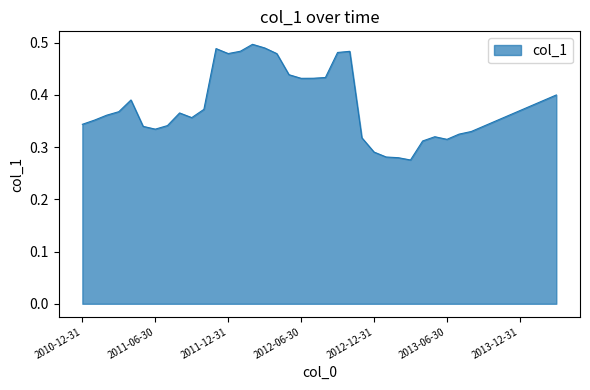

What is the difference between the second highest and minimum values?

0.2